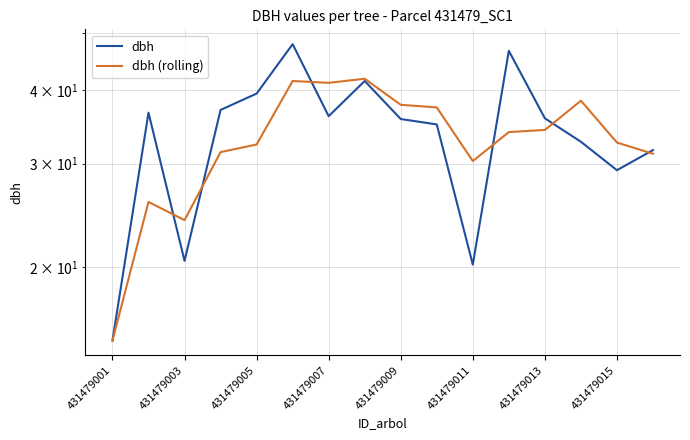

What is the difference between the second highest and second lowest values in the dbh series?

26.5